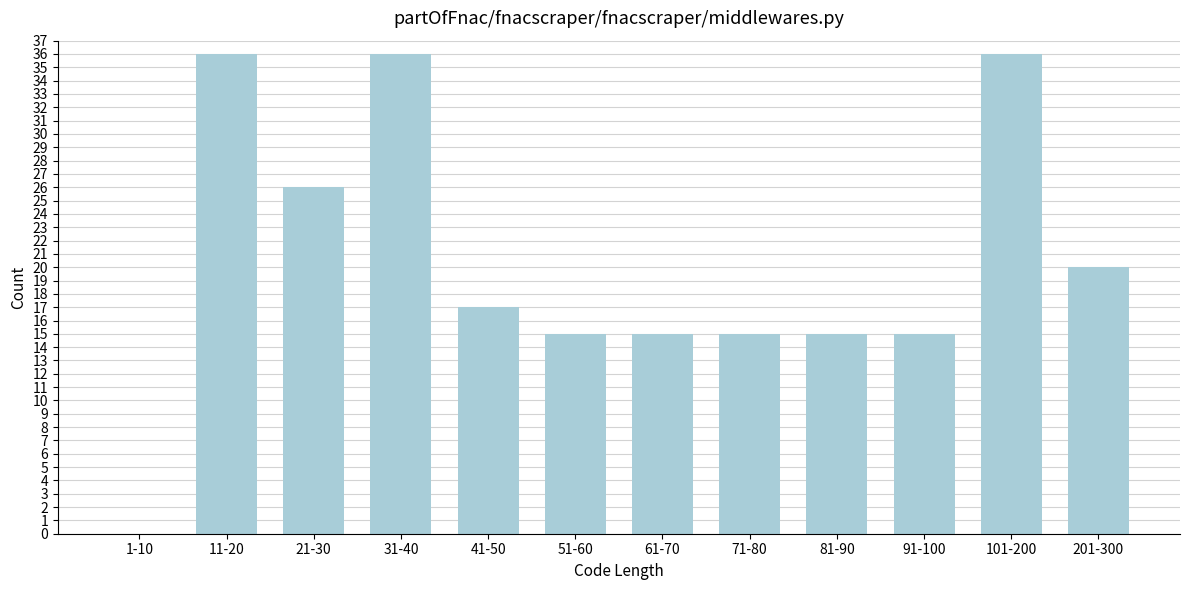

Reading left to right, transcribe all the data shown in this chart.

1-10=0	11-20=36	21-30=26	31-40=36	41-50=17	51-60=15	61-70=15	71-80=15	81-90=15	91-100=15	101-200=36	201-300=20